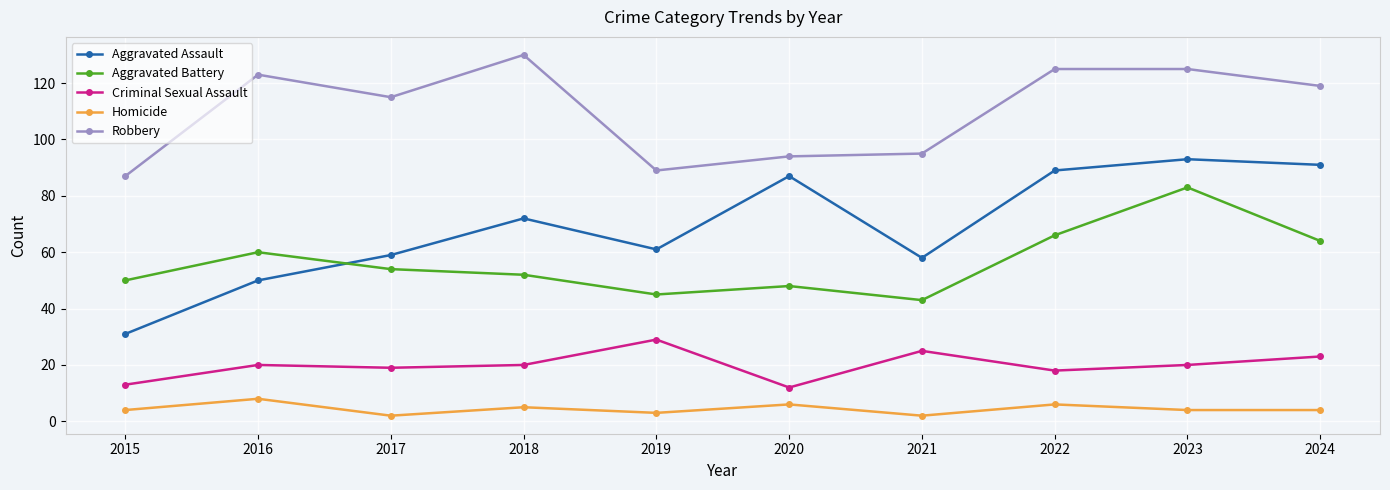

How many times do Aggravated Assault and Aggravated Battery cross each other?

1